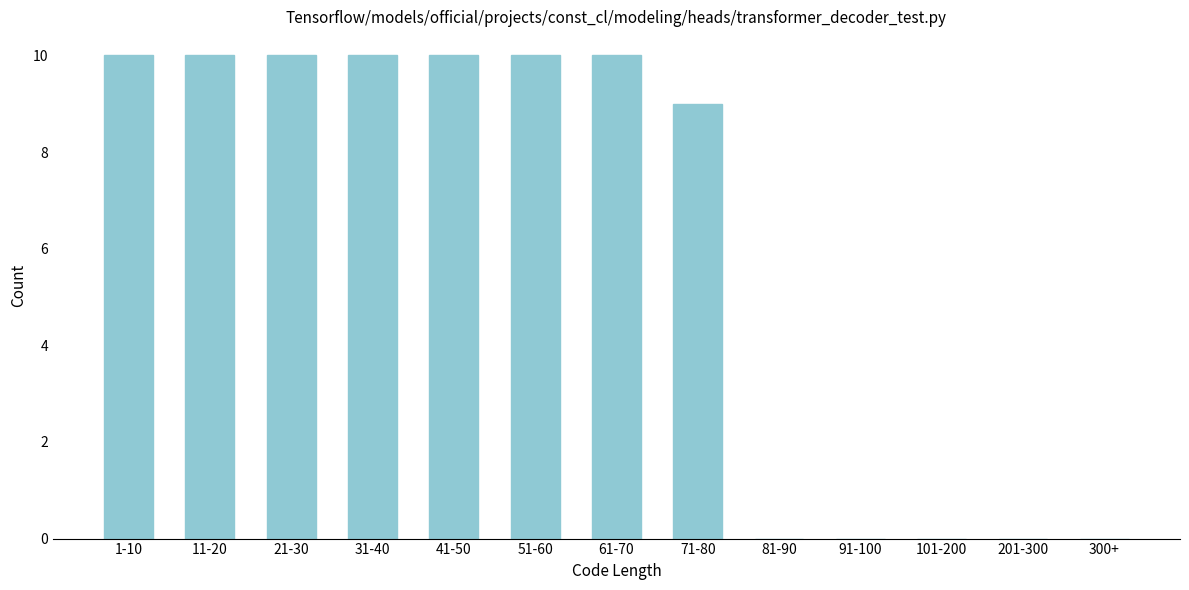

Reading right to left, list all the values displayed in this chart.

300+=0	201-300=0	101-200=0	91-100=0	81-90=0	71-80=9	61-70=10	51-60=10	41-50=10	31-40=10	21-30=10	11-20=10	1-10=10